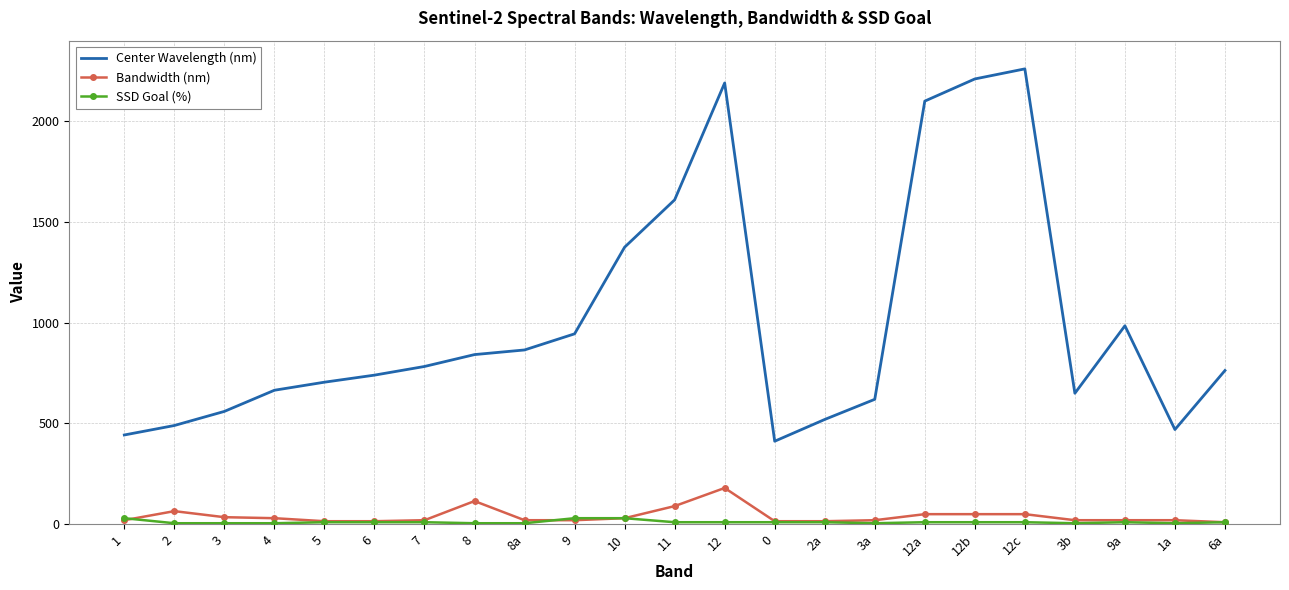

Between 3 and 12, which series saw the biggest shift?

Center Wavelength (nm)